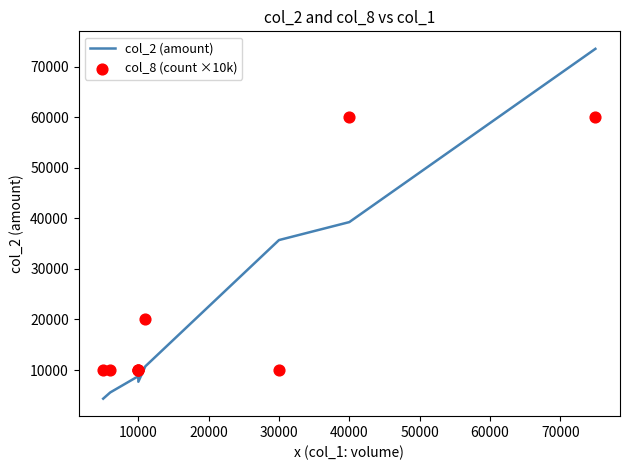

What are all the series names shown in the legend?

col_2 (amount), col_8 (count ×10k)